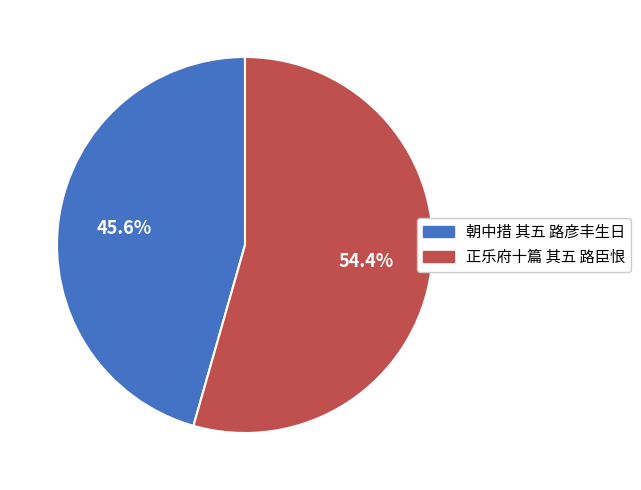

Does 朝中措 其五 路彦丰生日 represent more than half of the total?

No